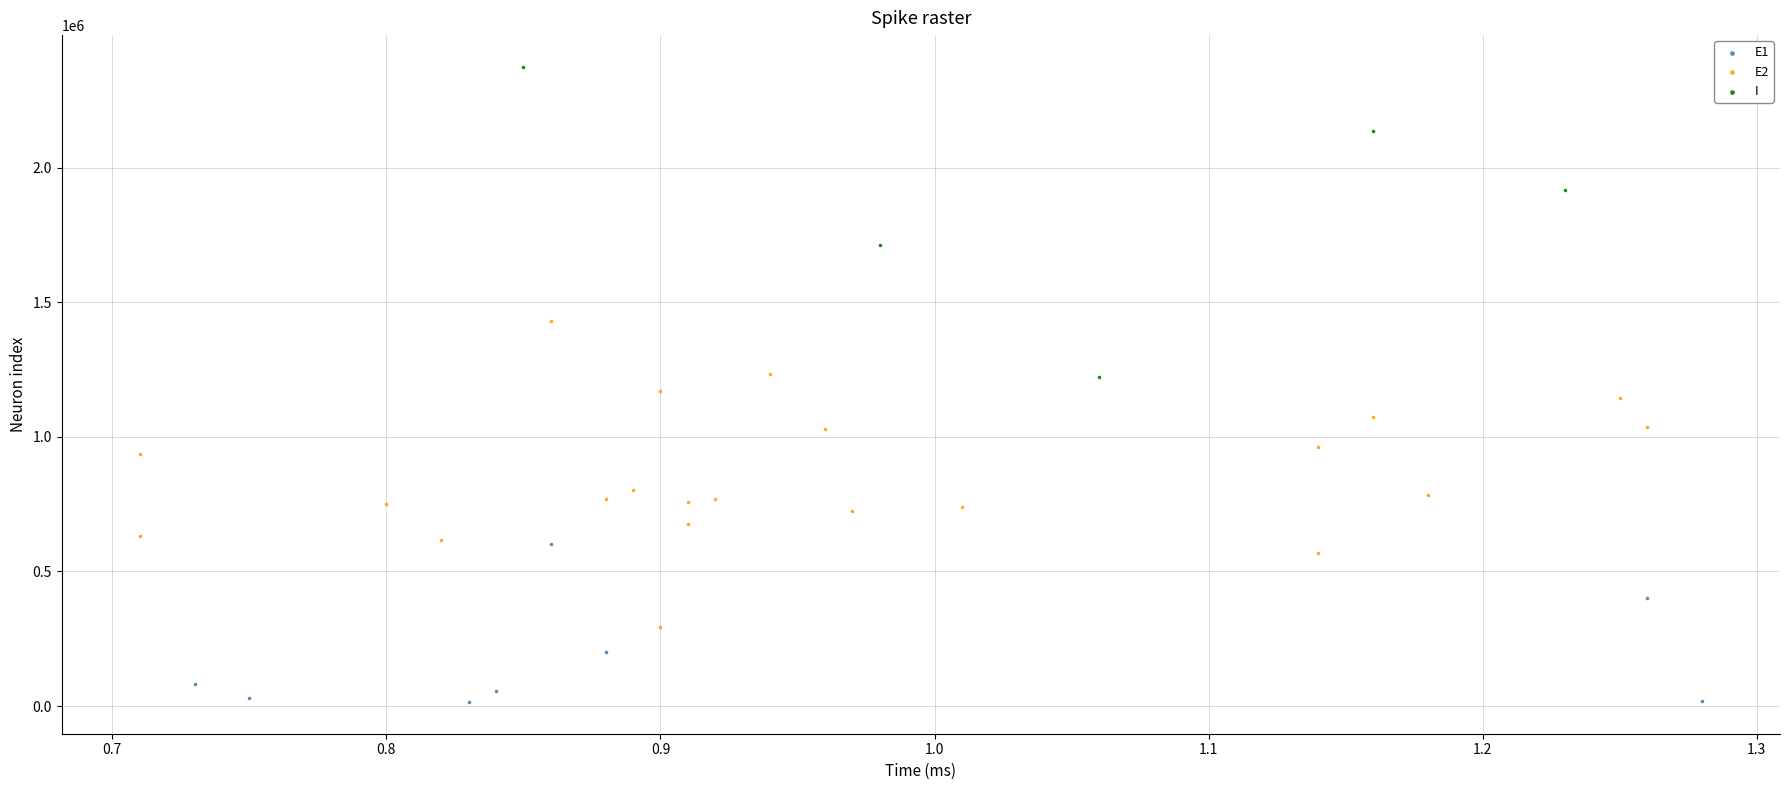

Which series reaches the maximum Y coordinate?

I